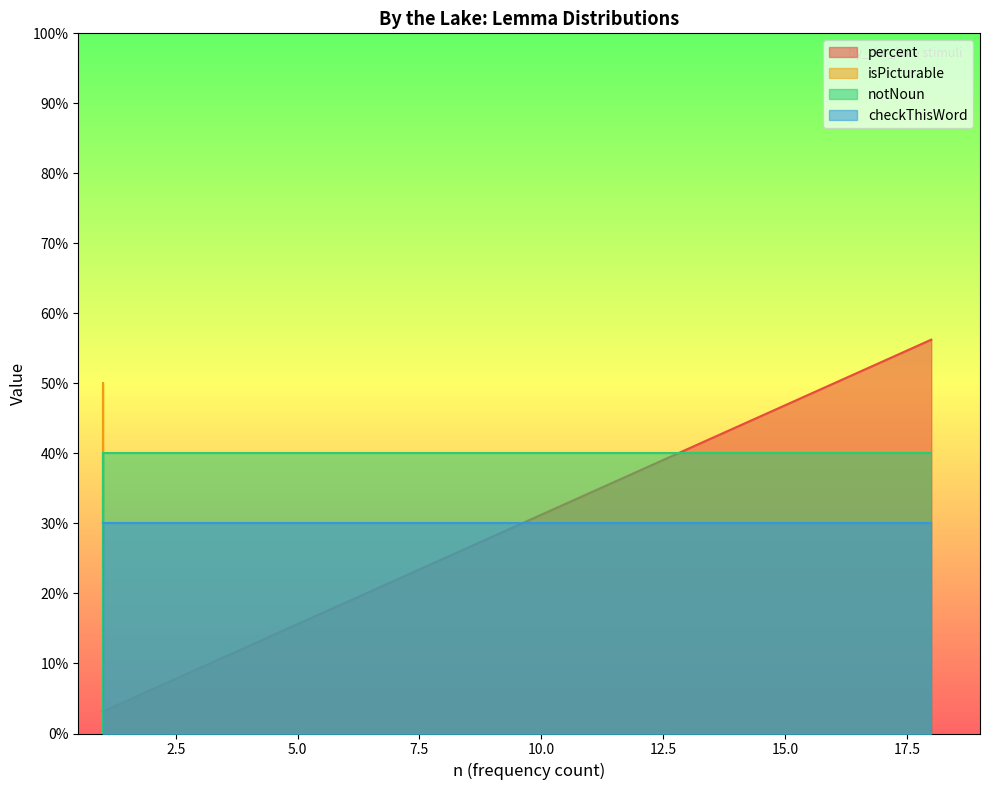

Is the value of notNoun at 6 greater than the value of isPicturable at 2?

Yes